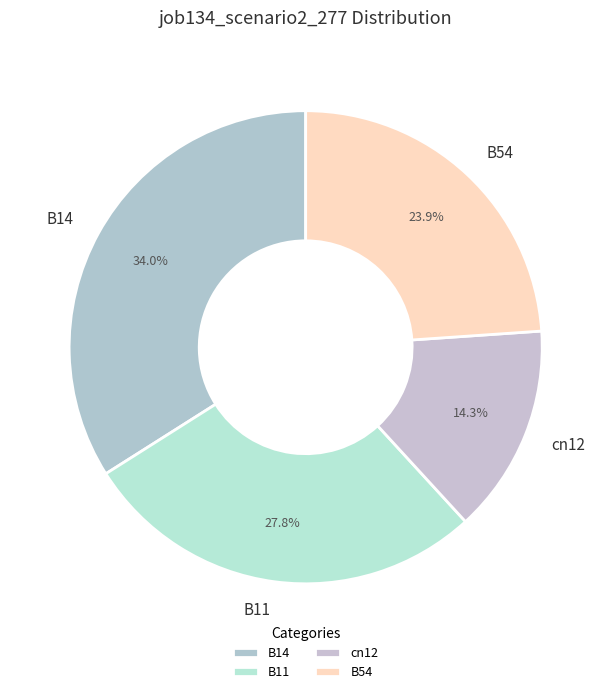

To the nearest percent, what is the combined percentage of B54 and B14?

58%